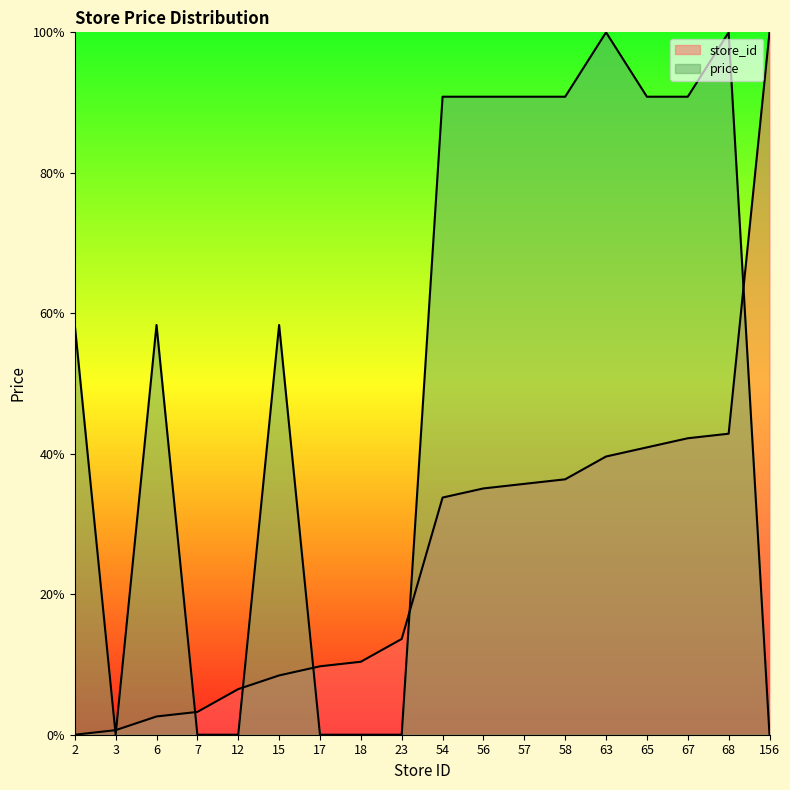

Is it true that price equals 161.3 at 56?

False